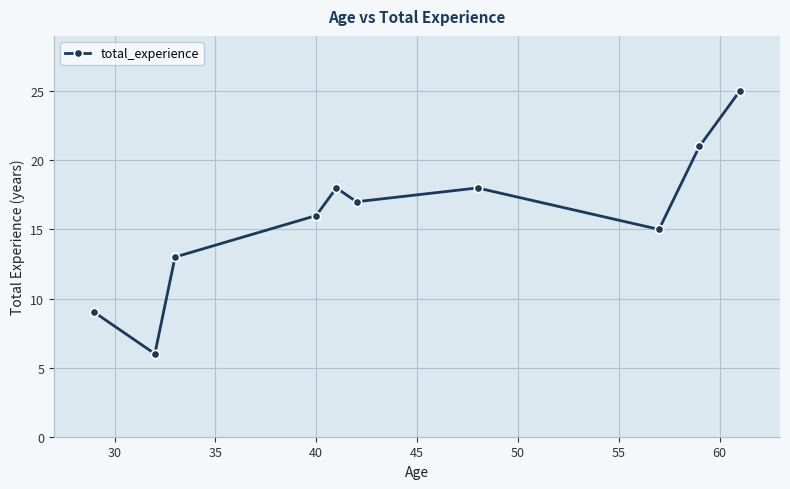

How many points are higher than both their immediate neighbors (excluding endpoints)?

2